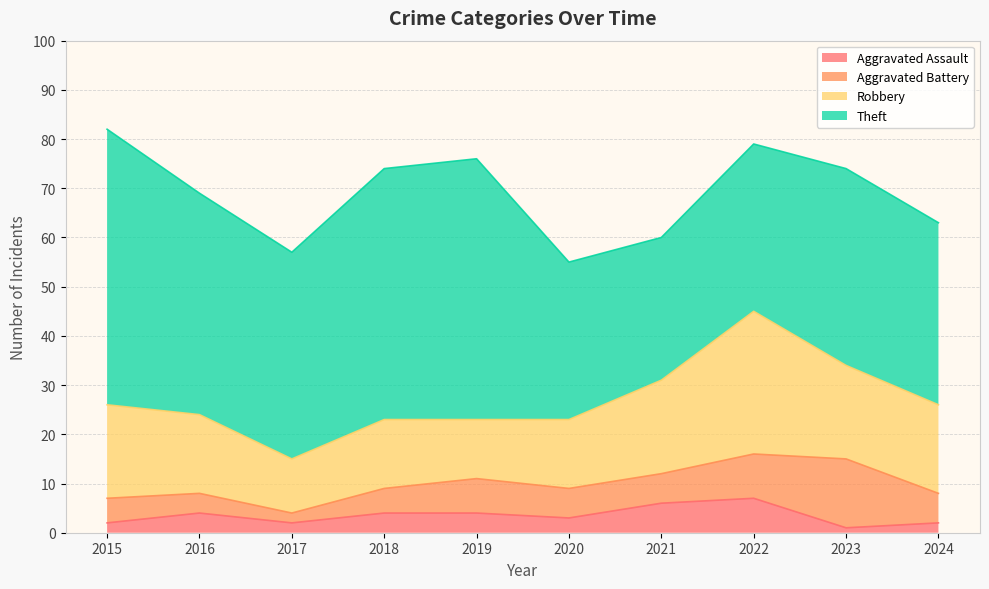

Which category has the lowest value across all series?

2023